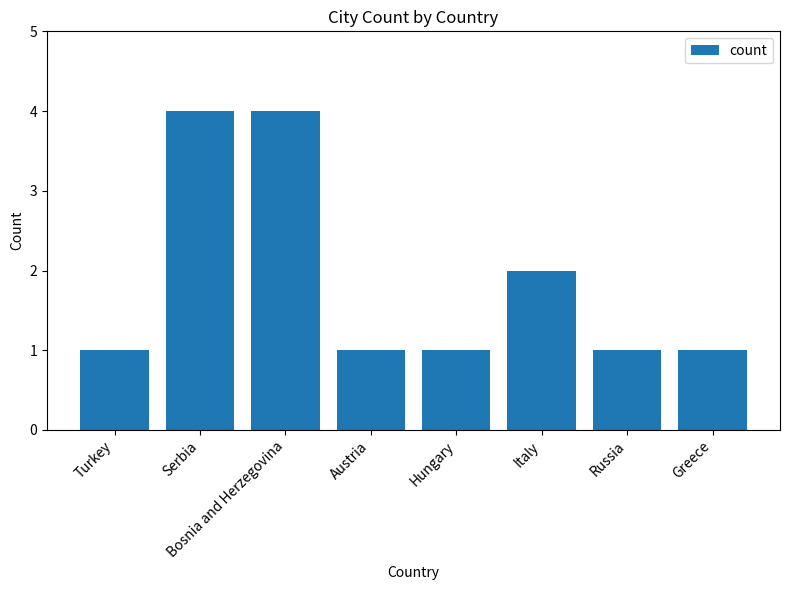

The chart shows a value of 2 at Turkey. True or false?

False